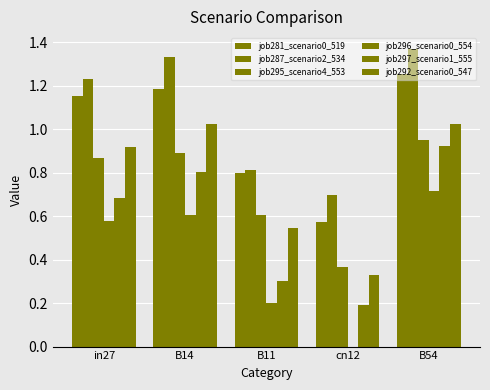

Reading right to left, what are all the values shown in this chart?

job281_scenario0_519: 1.3	0.6	0.8	1.2	1.2
job287_scenario2_534: 1.4	0.7	0.8	1.3	1.2
job295_scenario4_553: 0.9	0.4	0.6	0.9	0.9
job296_scenario0_554: 0.7	0.0	0.2	0.6	0.6
job297_scenario1_555: 0.9	0.2	0.3	0.8	0.7
job292_scenario0_547: 1.0	0.3	0.5	1.0	0.9